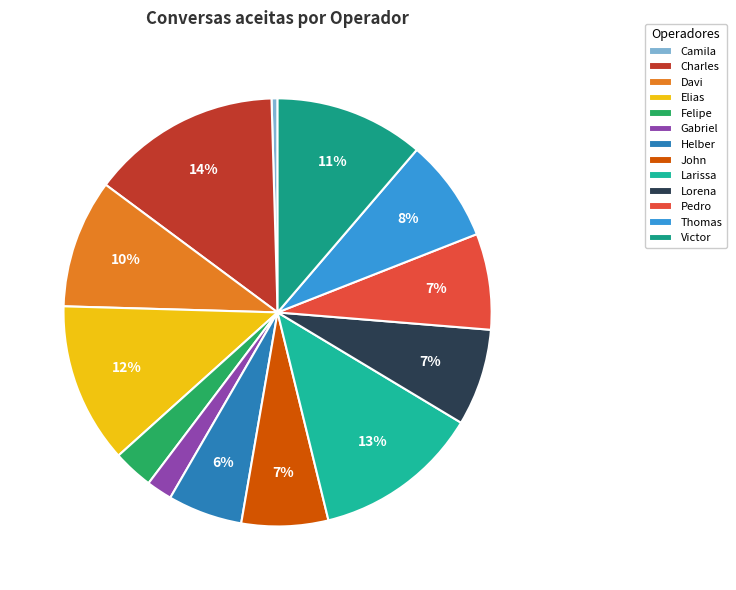

What percentage is the Felipe slice, to the nearest percent?

3%